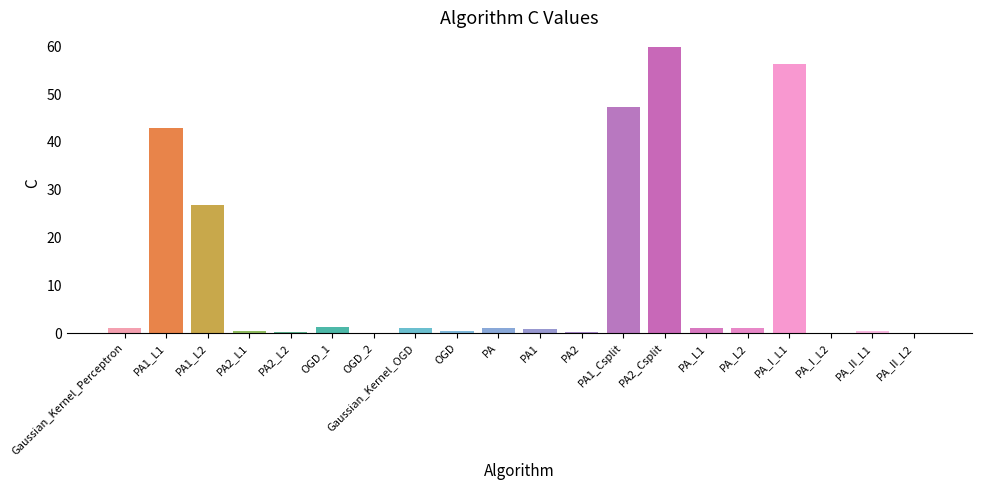

Is it true that the value at OGD_1 is 1.3?

True